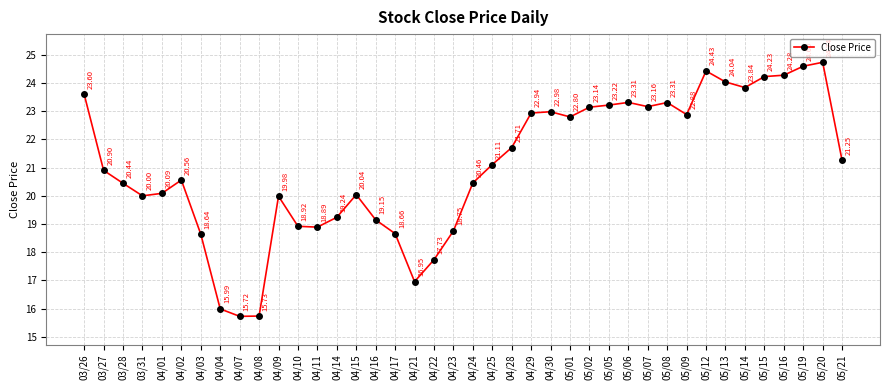

What is the label of the 32nd point from the left?

05/09